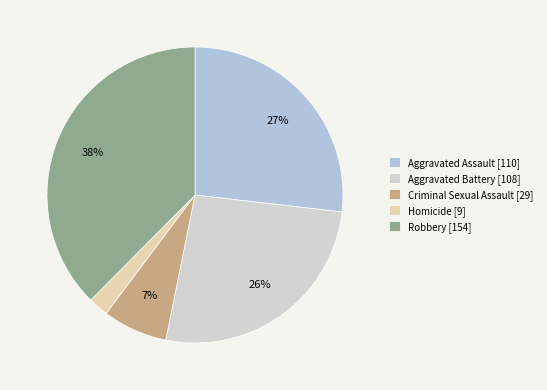

What is the largest slice in the pie chart?

Robbery